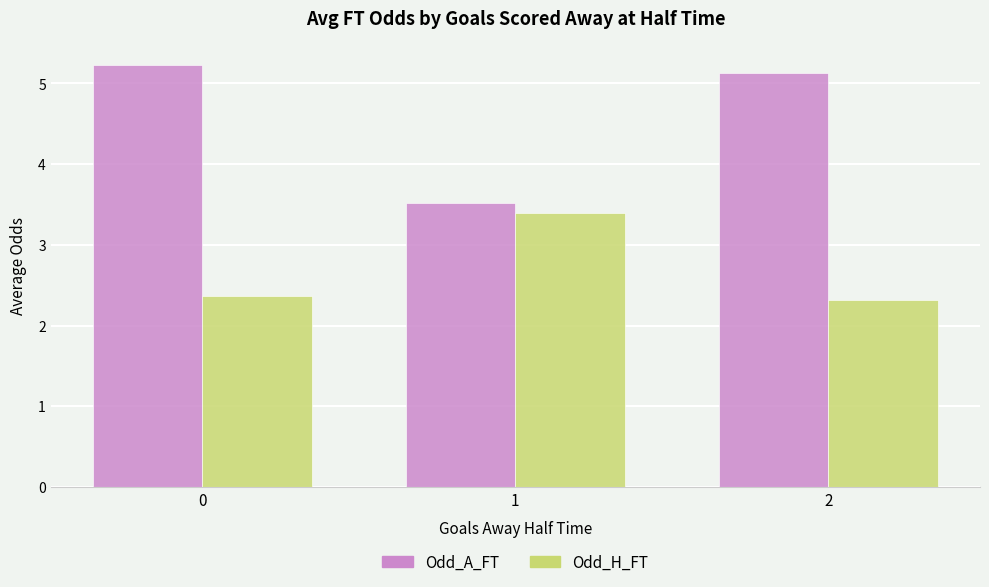

Count the number of data series in this chart.

2